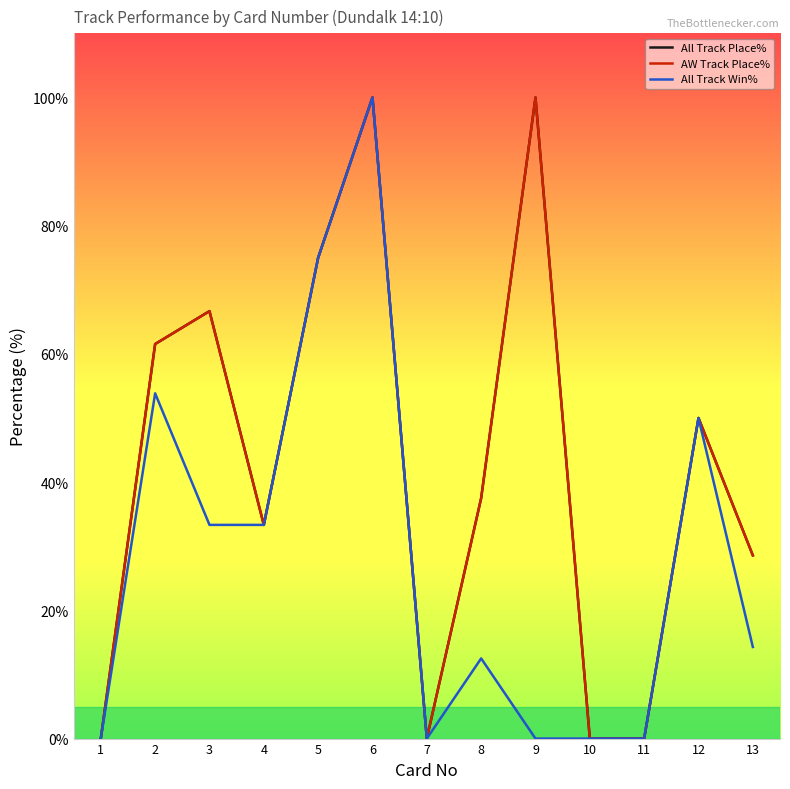

What is the sum of all All Track Place% values?

552.6